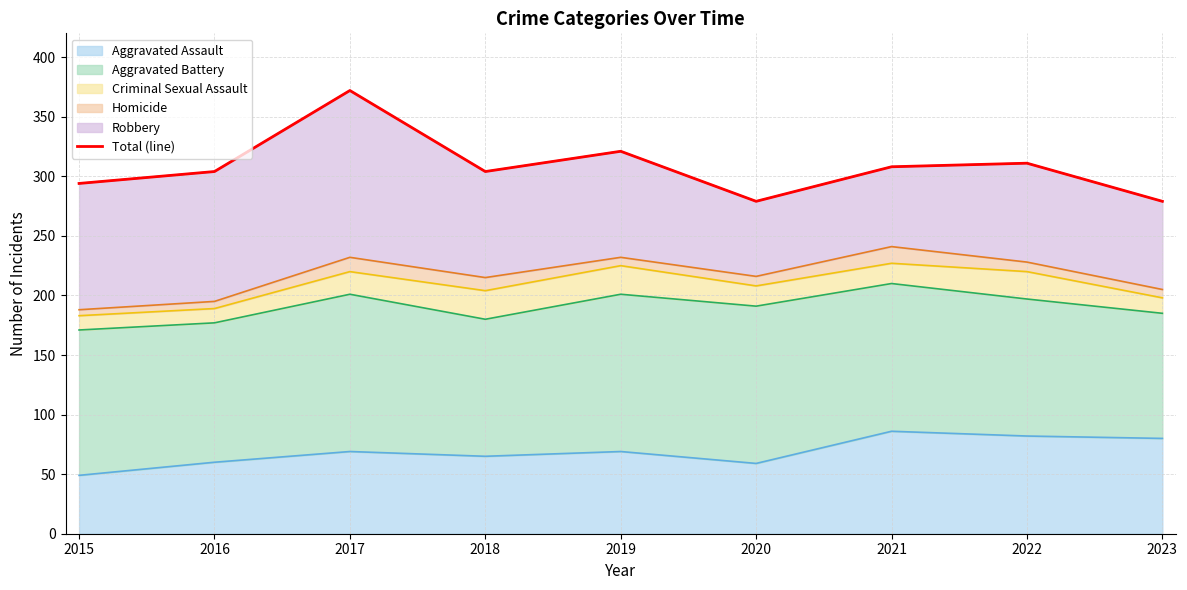

How many lines are shown in the chart?

1